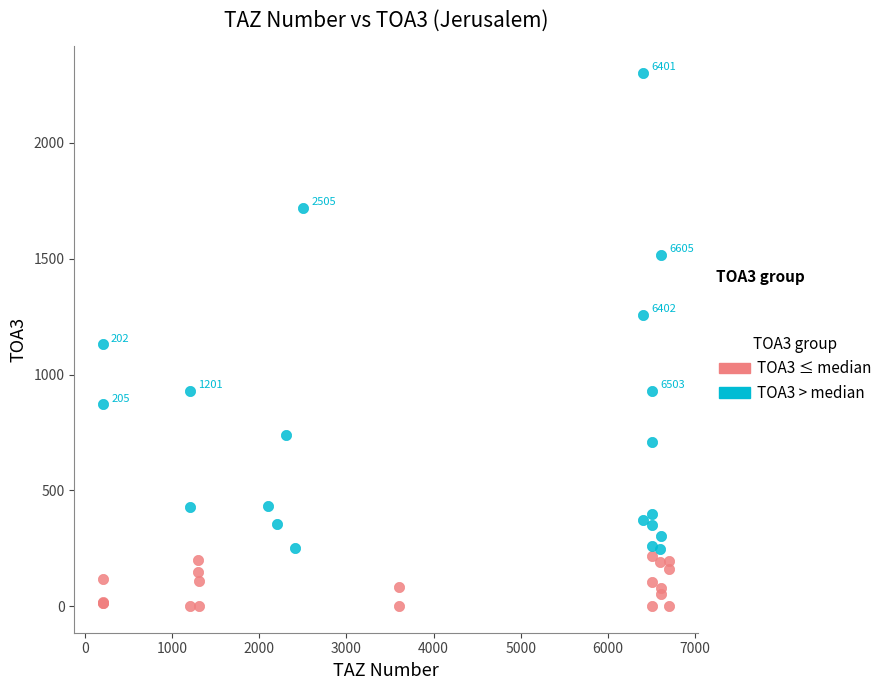

Which series has the largest Y range (max minus min)?

TOA3 > median